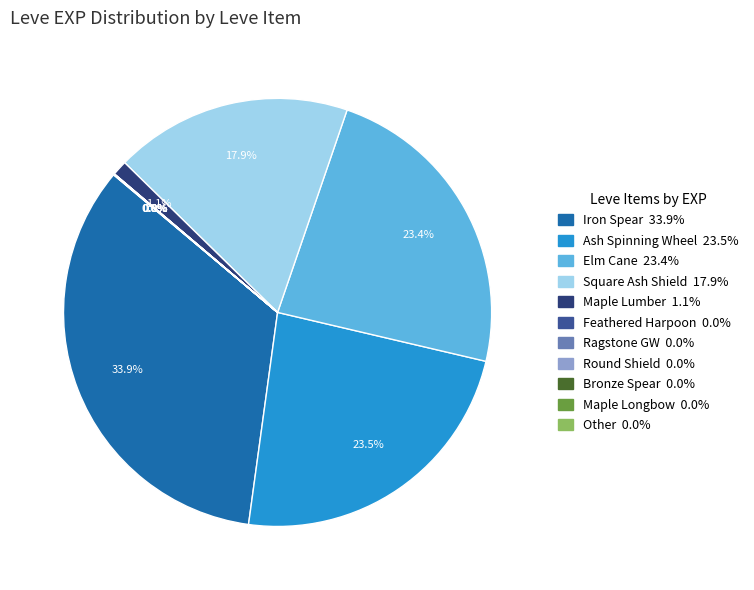

Is there any slice that represents more than half of the pie?

No